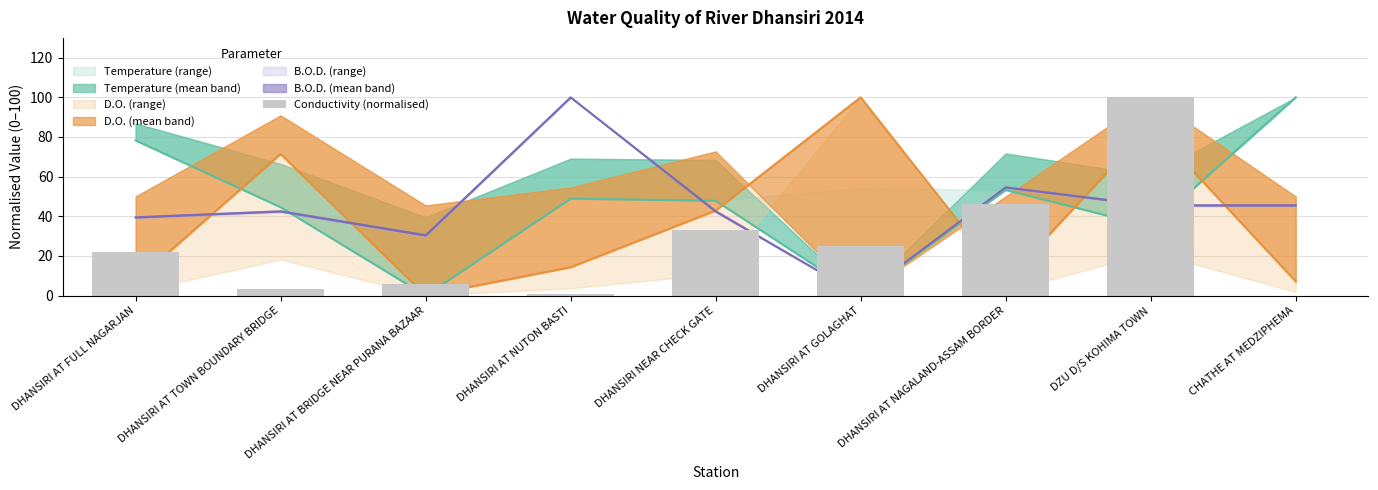

Rank the categories by value from highest to lowest.

DZU D/S KOHIMA TOWN, DHANSIRI AT NAGALAND-ASSAM BORDER, DHANSIRI NEAR CHECK GATE, DHANSIRI AT GOLAGHAT, DHANSIRI AT FULL NAGARJAN, DHANSIRI AT BRIDGE NEAR PURANA BAZAAR, DHANSIRI AT TOWN BOUNDARY BRIDGE, DHANSIRI AT NUTON BASTI, CHATHE AT MEDZIPHEMA